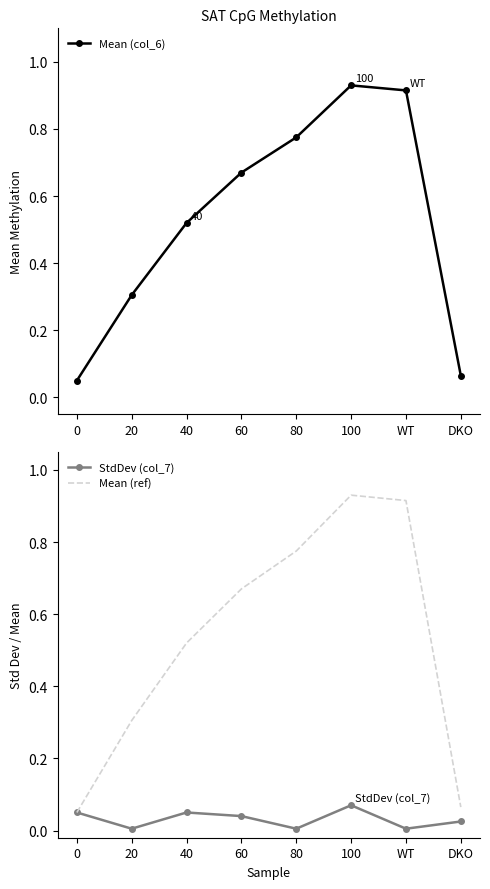

Between 0 and DKO, which series saw the biggest shift?

StdDev (col_7)